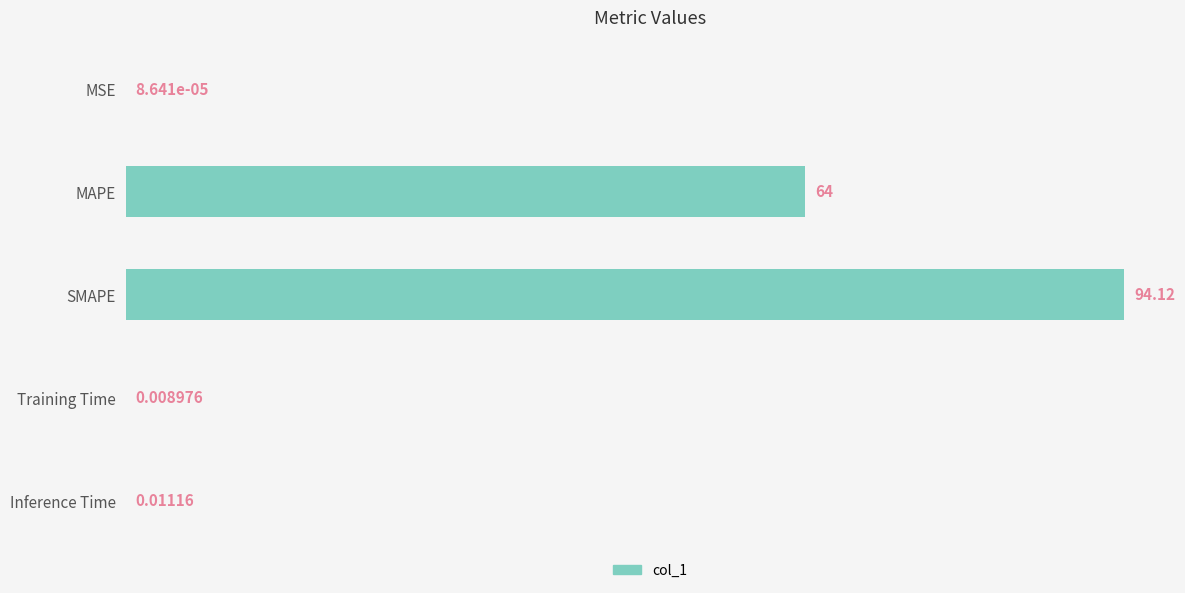

At which label is the value closest to 47?

MAPE